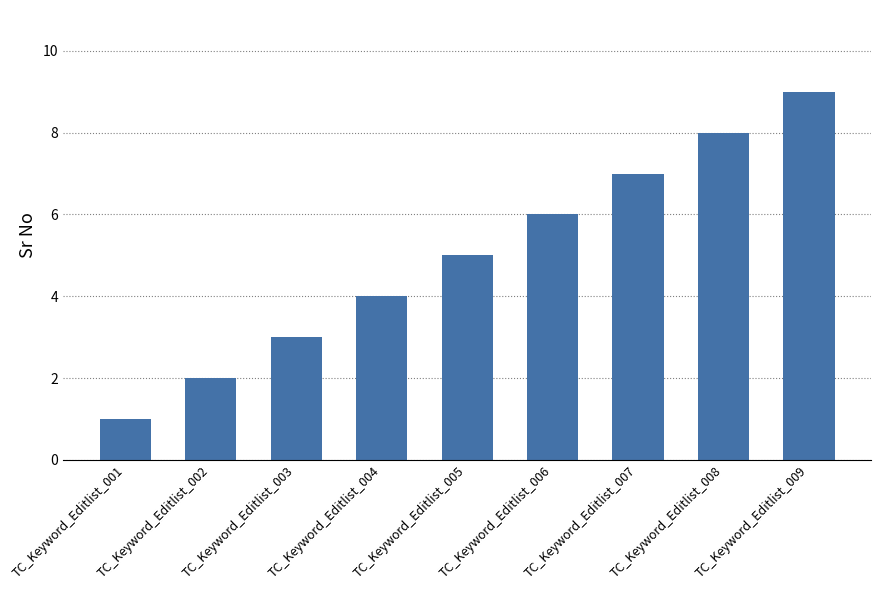

True or false: the data shows 5 at TC_Keyword_Editlist_005.

True